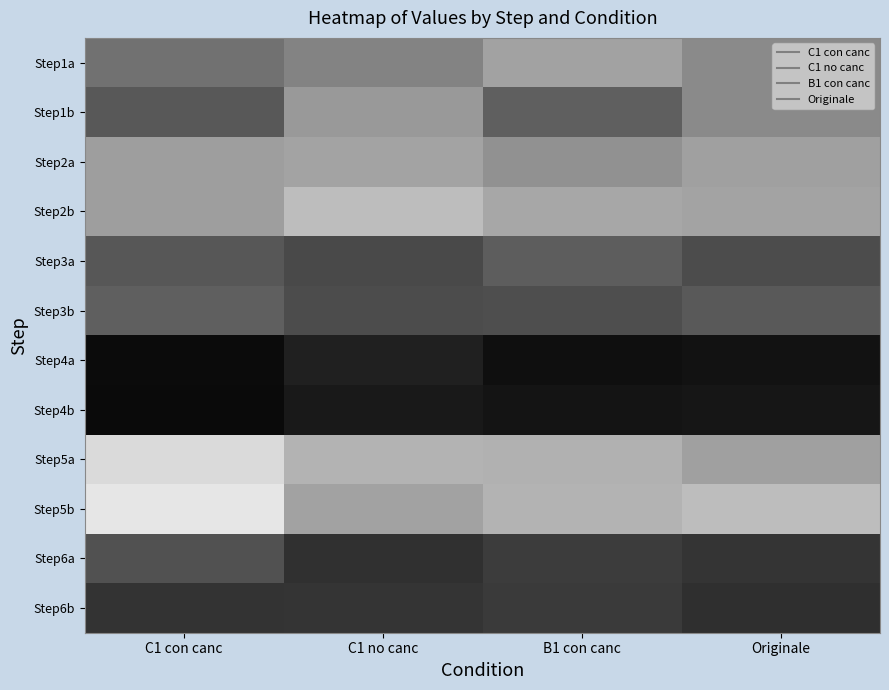

Reading left to right, what are all the values shown in this chart?

Step1a: C1 con canc=117	C1 no canc=127	B1 con canc=145	Originale=131
Step1b: C1 con canc=102	C1 no canc=140	B1 con canc=106	Originale=131
Step2a: C1 con canc=143	C1 no canc=146	B1 con canc=135	Originale=144
Step2b: C1 con canc=143	C1 no canc=161	B1 con canc=148	Originale=146
Step3a: C1 con canc=101	C1 no canc=93	B1 con canc=105	Originale=95
Step3b: C1 con canc=106	C1 no canc=95	B1 con canc=96	Originale=103
Step4a: C1 con canc=57	C1 no canc=69	B1 con canc=59	Originale=61
Step4b: C1 con canc=56	C1 no canc=65	B1 con canc=62	Originale=63
Step5a: C1 con canc=178	C1 no canc=156	B1 con canc=154	Originale=144
Step5b: C1 con canc=185	C1 no canc=145	B1 con canc=155	Originale=161
Step6a: C1 con canc=98	C1 no canc=79	B1 con canc=86	Originale=81
Step6b: C1 con canc=80	C1 no canc=81	B1 con canc=84	Originale=78